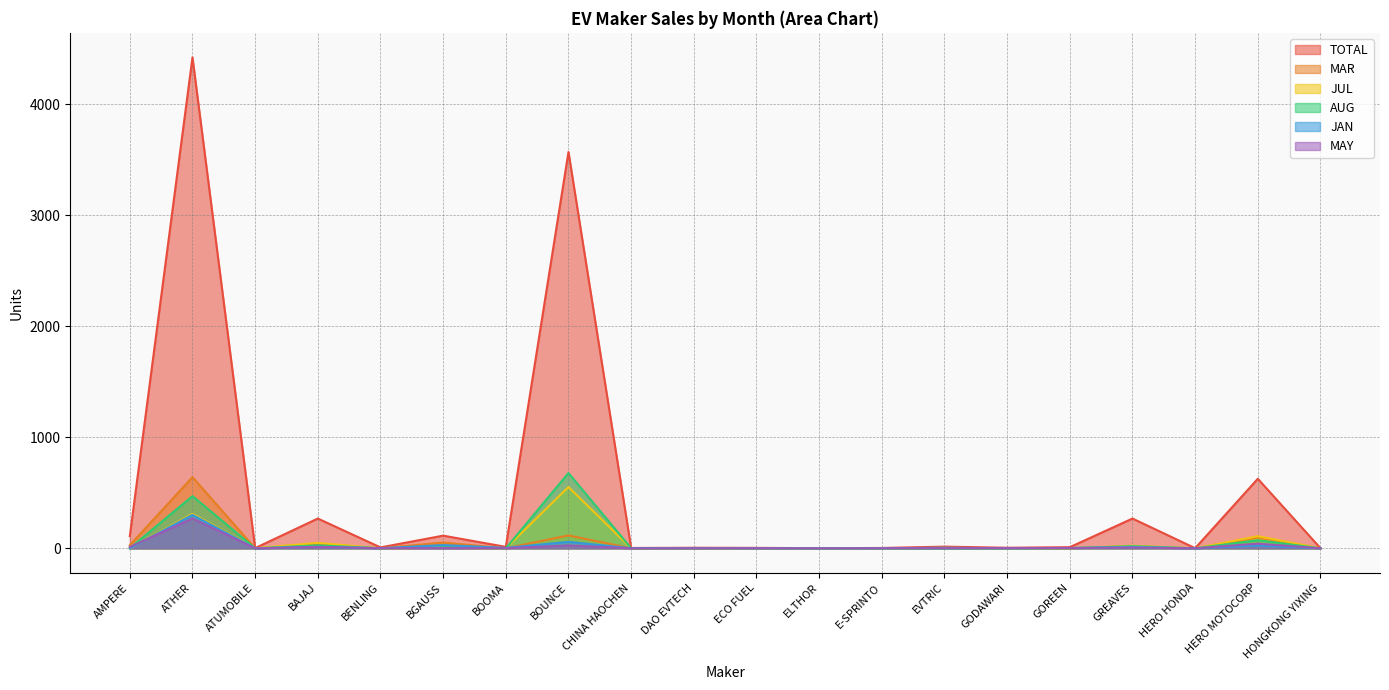

Reading left to right, transcribe all the data shown in this chart.

TOTAL: AMPERE=110	ATHER=4421	ATUMOBILE=2	BAJAJ=268	BENLING=8	BGAUSS=114	BOOMA=13	BOUNCE=3569	CHINA HAOCHEN=3	DAO EVTECH=5	ECO FUEL=4	ELTHOR=1	E-SPRINTO=3	EVTRIC=15	GODAWARI=5	GOREEN=10	GREAVES=268	HERO HONDA=1	HERO MOTOCORP=626	HONGKONG YIXING=1
MAR: AMPERE=28	ATHER=641	ATUMOBILE=0	BAJAJ=34	BENLING=0	BGAUSS=52	BOOMA=0	BOUNCE=116	CHINA HAOCHEN=0	DAO EVTECH=0	ECO FUEL=0	ELTHOR=1	E-SPRINTO=0	EVTRIC=4	GODAWARI=0	GOREEN=0	GREAVES=19	HERO HONDA=0	HERO MOTOCORP=99	HONGKONG YIXING=0
JUL: AMPERE=0	ATHER=310	ATUMOBILE=1	BAJAJ=49	BENLING=0	BGAUSS=4	BOOMA=0	BOUNCE=552	CHINA HAOCHEN=0	DAO EVTECH=0	ECO FUEL=0	ELTHOR=0	E-SPRINTO=0	EVTRIC=4	GODAWARI=0	GOREEN=1	GREAVES=23	HERO HONDA=0	HERO MOTOCORP=109	HONGKONG YIXING=0
AUG: AMPERE=1	ATHER=470	ATUMOBILE=0	BAJAJ=27	BENLING=1	BGAUSS=9	BOOMA=0	BOUNCE=678	CHINA HAOCHEN=1	DAO EVTECH=0	ECO FUEL=1	ELTHOR=0	E-SPRINTO=0	EVTRIC=0	GODAWARI=0	GOREEN=2	GREAVES=19	HERO HONDA=0	HERO MOTOCORP=73	HONGKONG YIXING=0
JAN: AMPERE=0	ATHER=301	ATUMOBILE=0	BAJAJ=13	BENLING=1	BGAUSS=29	BOOMA=4	BOUNCE=58	CHINA HAOCHEN=1	DAO EVTECH=1	ECO FUEL=0	ELTHOR=0	E-SPRINTO=0	EVTRIC=5	GODAWARI=0	GOREEN=2	GREAVES=11	HERO HONDA=0	HERO MOTOCORP=25	HONGKONG YIXING=0
MAY: AMPERE=12	ATHER=269	ATUMOBILE=0	BAJAJ=13	BENLING=1	BGAUSS=2	BOOMA=1	BOUNCE=26	CHINA HAOCHEN=0	DAO EVTECH=0	ECO FUEL=1	ELTHOR=0	E-SPRINTO=1	EVTRIC=2	GODAWARI=2	GOREEN=3	GREAVES=7	HERO HONDA=0	HERO MOTOCORP=42	HONGKONG YIXING=0